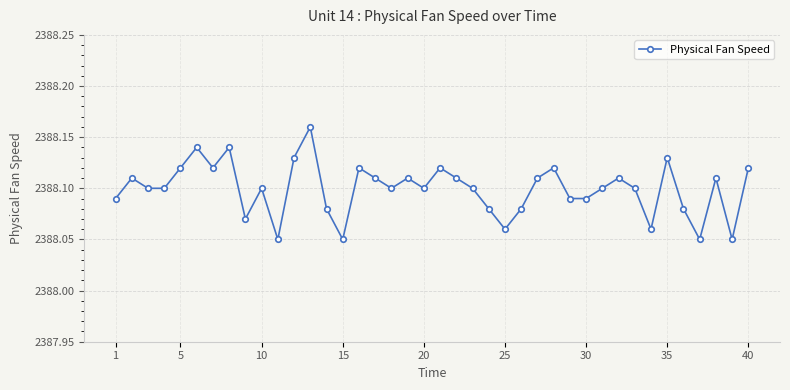

What is the sum of all values?

95524.0